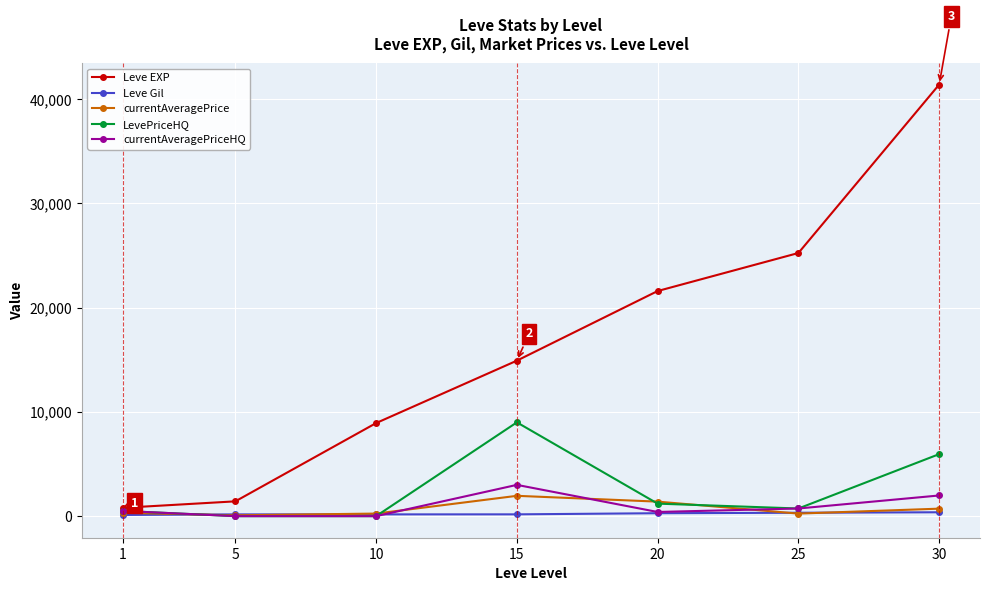

True or false: currentAveragePriceHQ has more than 2 interior local peaks.

False